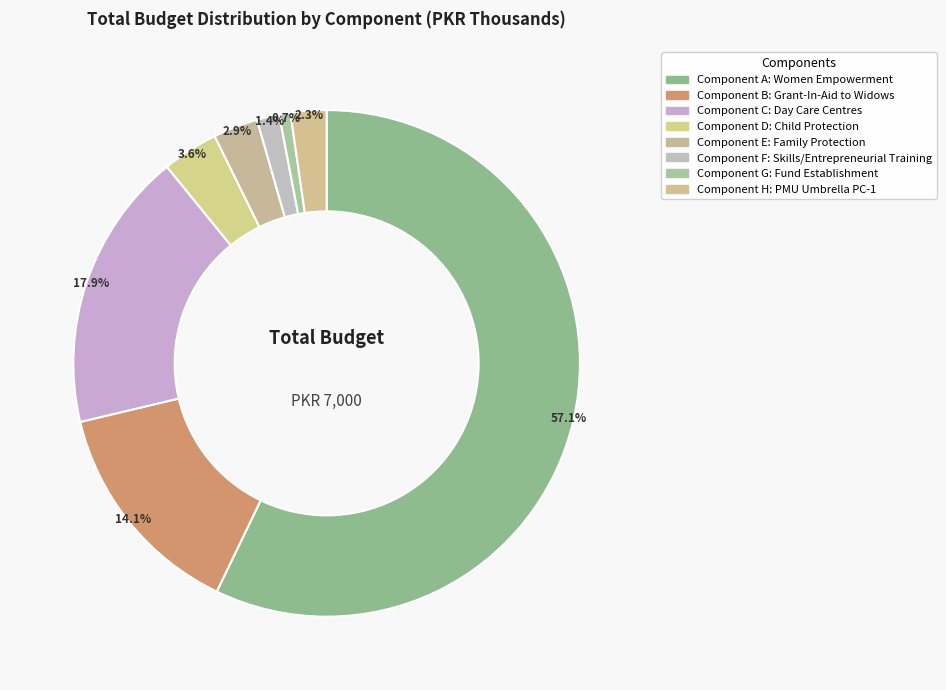

Does Component A: Women Empowerment account for over 50% of the chart?

Yes